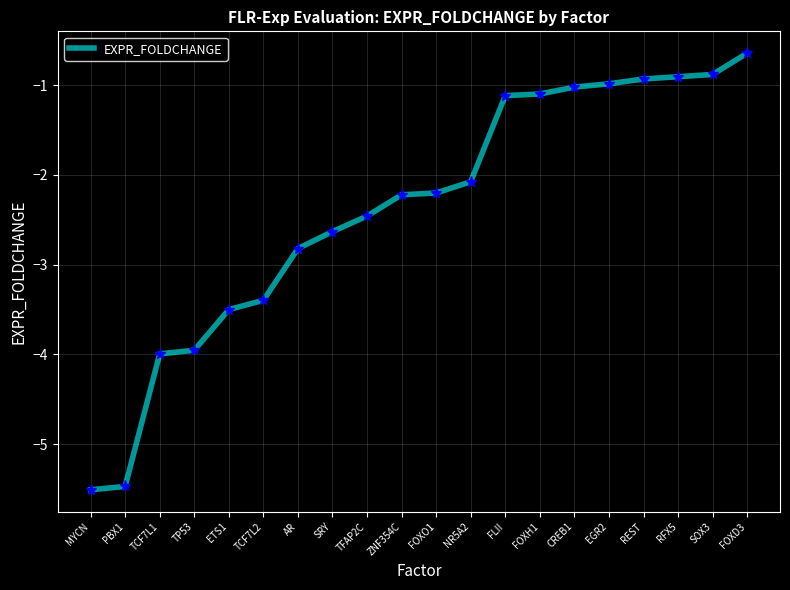

Where is the data nearest to the value -3?

AR